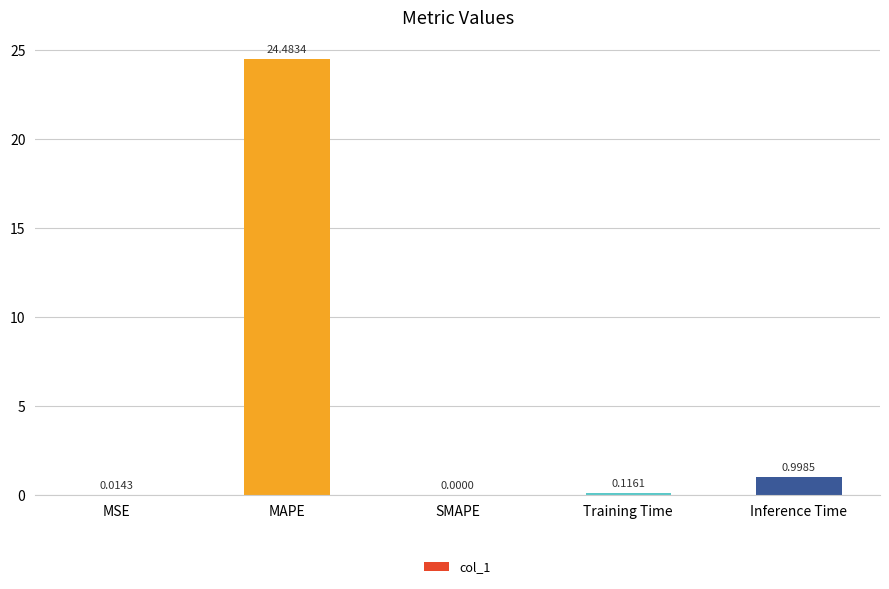

Where is the data nearest to the value 12?

Inference Time